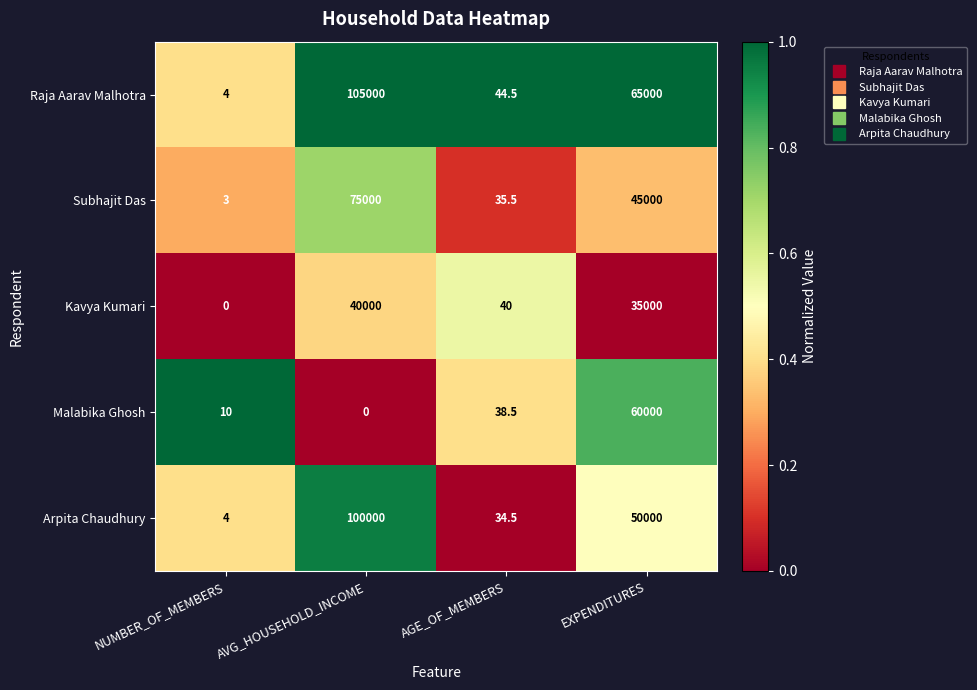

Rank the categories by Raja Aarav Malhotra value from lowest to highest.

NUMBER_OF_MEMBERS, AGE_OF_MEMBERS, EXPENDITURES, AVG_HOUSEHOLD_INCOME